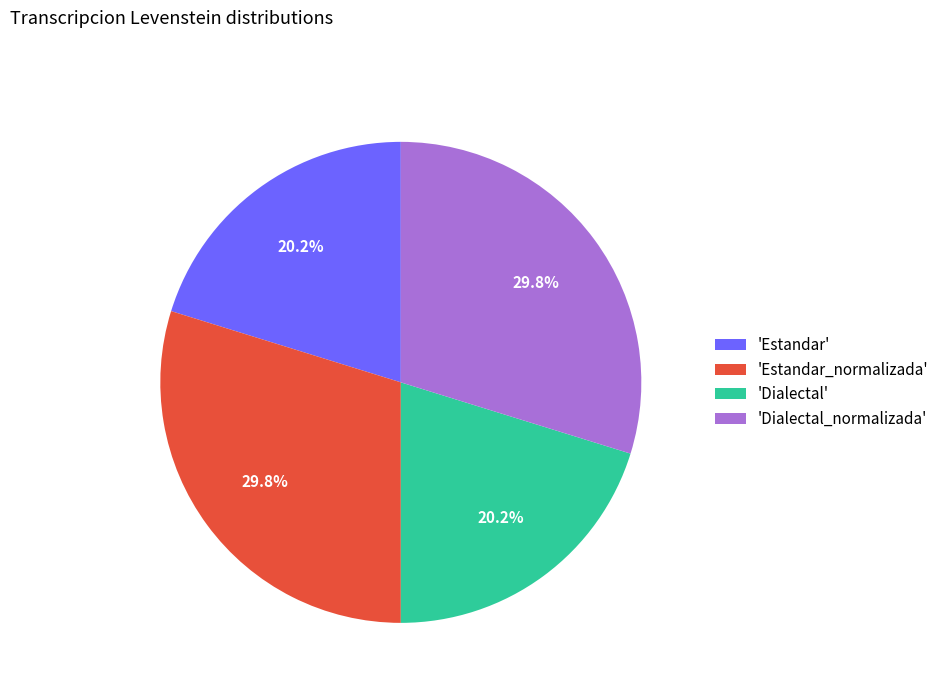

Does 'Dialectal' represent more than half of the total?

No